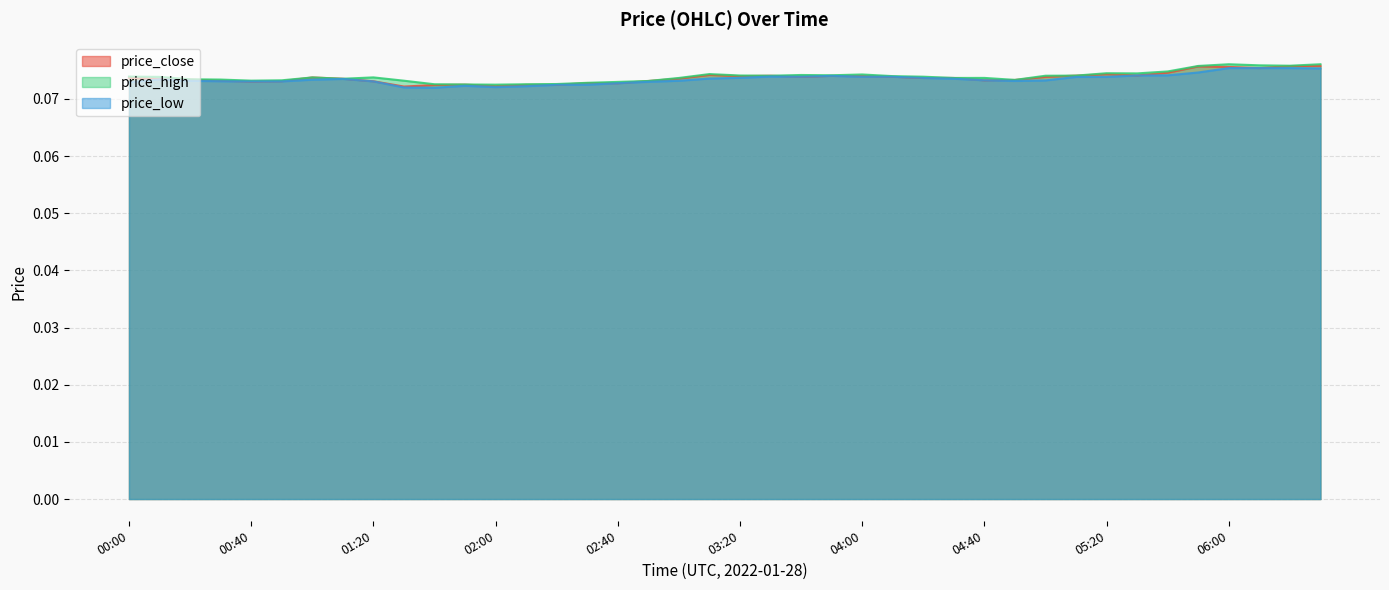

Reading right to left, transcribe all the data shown in this chart.

price_close: 0.1	0.1	0.1	0.1	0.1	0.1	0.1	0.1	0.1	0.1	0.1	0.1	0.1	0.1	0.1	0.1	0.1	0.1	0.1	0.1	0.1	0.1	0.1	0.1	0.1	0.1	0.1	0.1	0.1	0.1	0.1	0.1	0.1	0.1	0.1	0.1	0.1	0.1	0.1	0.1
price_high: 0.1	0.1	0.1	0.1	0.1	0.1	0.1	0.1	0.1	0.1	0.1	0.1	0.1	0.1	0.1	0.1	0.1	0.1	0.1	0.1	0.1	0.1	0.1	0.1	0.1	0.1	0.1	0.1	0.1	0.1	0.1	0.1	0.1	0.1	0.1	0.1	0.1	0.1	0.1	0.1
price_low: 0.1	0.1	0.1	0.1	0.1	0.1	0.1	0.1	0.1	0.1	0.1	0.1	0.1	0.1	0.1	0.1	0.1	0.1	0.1	0.1	0.1	0.1	0.1	0.1	0.1	0.1	0.1	0.1	0.1	0.1	0.1	0.1	0.1	0.1	0.1	0.1	0.1	0.1	0.1	0.1